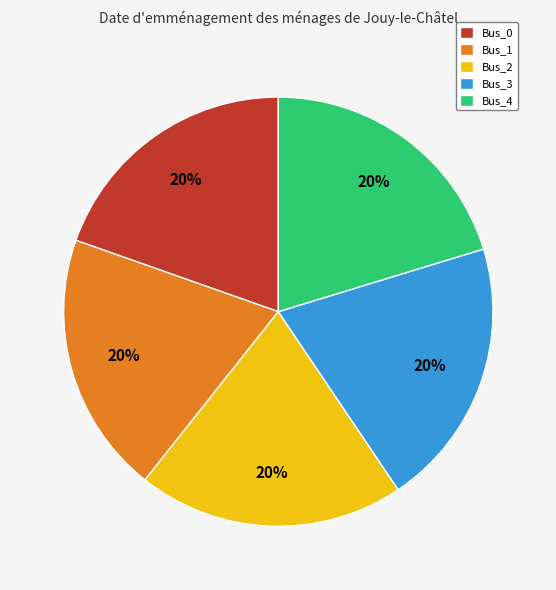

What is the ratio of the value at Bus_3 to the value at Bus_1?

1.0